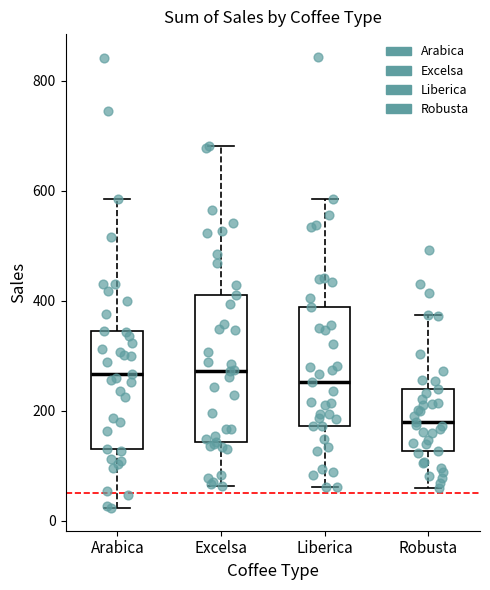

Reading left to right, read every box against the y-axis: the position of its median line, the range the box covers, and the ends of its whiskers. The values are not printed on the chart, so give them approximately, as read against the axis.

Arabica: median 260, box 140 to 340, whiskers 20 to 580
Excelsa: median 280, box 140 to 400, whiskers 60 to 680
Liberica: median 260, box 180 to 380, whiskers 60 to 580
Robusta: median 180, box 120 to 240, whiskers 60 to 380